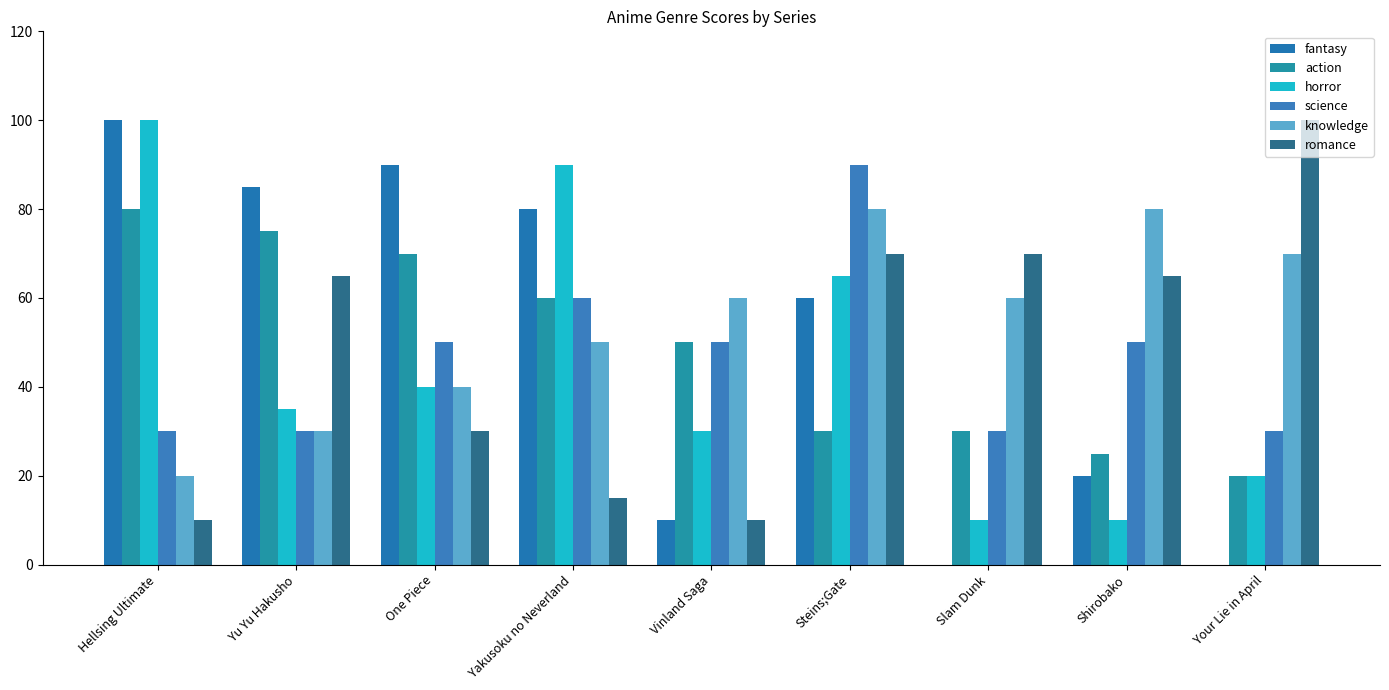

Between Yu Yu Hakusho and Shirobako, which is larger?

Yu Yu Hakusho